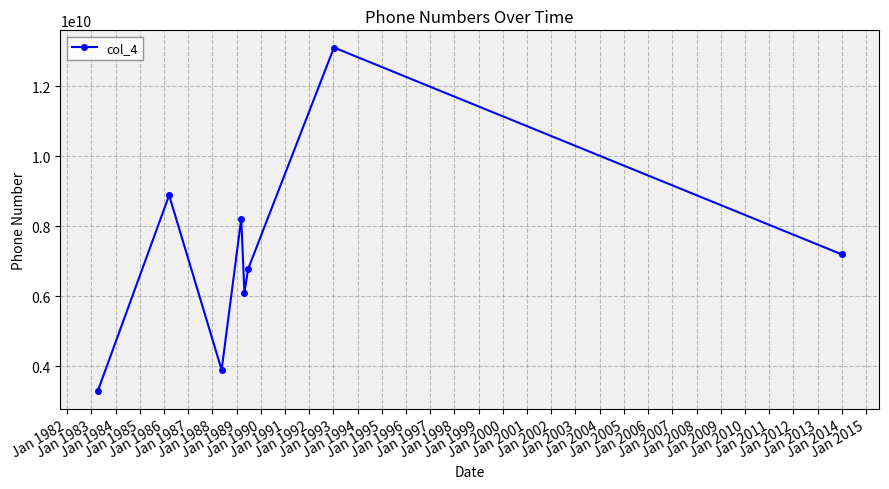

What is the value of the 5th point from the left?

6105655712